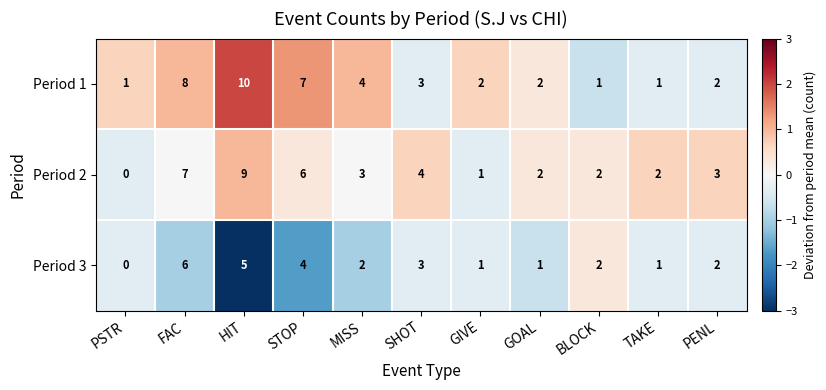

What is the greatest value displayed?

10